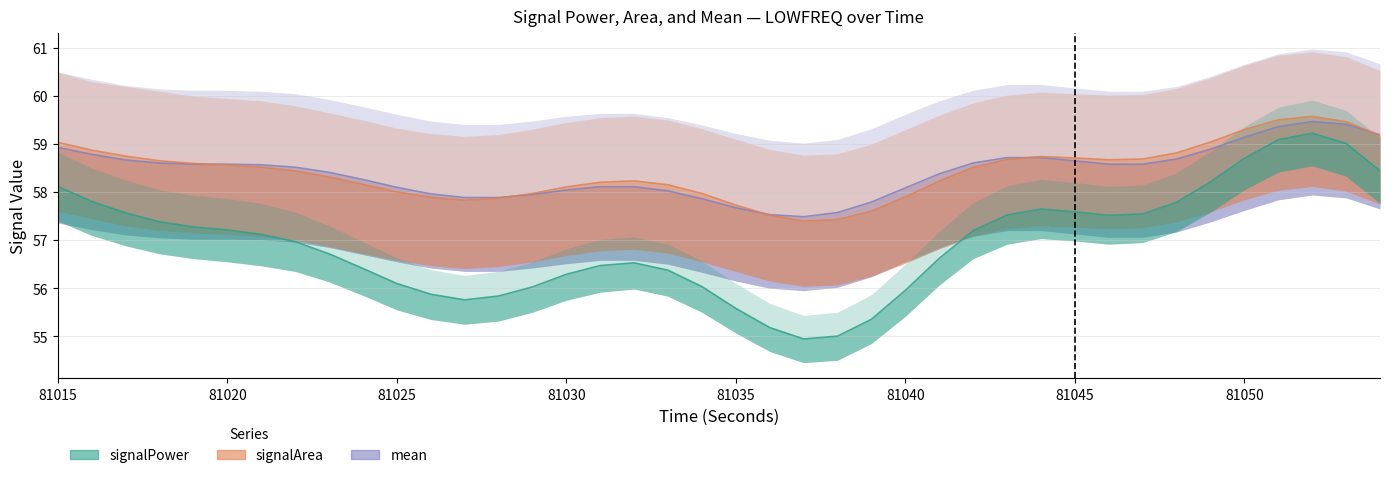

Reading left to right, transcribe all the data shown in this chart.

signalPower_LOWFREQ: 81015=58.1	81016=57.8	81017=57.6	81018=57.4	81019=57.3	81020=57.2	81021=57.1	81022=57.0	81023=56.7	81024=56.4	81025=56.1	81026=55.9	81027=55.8	81028=55.8	81029=56.0	81030=56.3	81031=56.5	81032=56.5	81033=56.4	81034=56.0	81035=55.6	81036=55.2	81037=54.9	81038=55.0	81039=55.4	81040=56.0	81041=56.6	81042=57.2	81043=57.5	81044=57.6	81045=57.6	81046=57.5	81047=57.5	81048=57.8	81049=58.2	81050=58.7	81051=59.1	81052=59.2	81053=59.0	81054=58.4
signalArea_LOWFREQ: 81015=59.0	81016=58.9	81017=58.7	81018=58.7	81019=58.6	81020=58.6	81021=58.5	81022=58.4	81023=58.3	81024=58.2	81025=58.0	81026=57.9	81027=57.8	81028=57.9	81029=58.0	81030=58.1	81031=58.2	81032=58.2	81033=58.2	81034=58.0	81035=57.7	81036=57.5	81037=57.4	81038=57.4	81039=57.6	81040=57.9	81041=58.2	81042=58.5	81043=58.7	81044=58.7	81045=58.7	81046=58.7	81047=58.7	81048=58.8	81049=59.0	81050=59.3	81051=59.5	81052=59.6	81053=59.5	81054=59.2
mean_LOWFREQ: 81015=58.9	81016=58.8	81017=58.7	81018=58.6	81019=58.6	81020=58.6	81021=58.6	81022=58.5	81023=58.4	81024=58.3	81025=58.1	81026=58.0	81027=57.9	81028=57.9	81029=58.0	81030=58.0	81031=58.1	81032=58.1	81033=58.0	81034=57.9	81035=57.7	81036=57.5	81037=57.5	81038=57.6	81039=57.8	81040=58.1	81041=58.4	81042=58.6	81043=58.7	81044=58.7	81045=58.6	81046=58.6	81047=58.6	81048=58.7	81049=58.9	81050=59.1	81051=59.4	81052=59.5	81053=59.4	81054=59.2